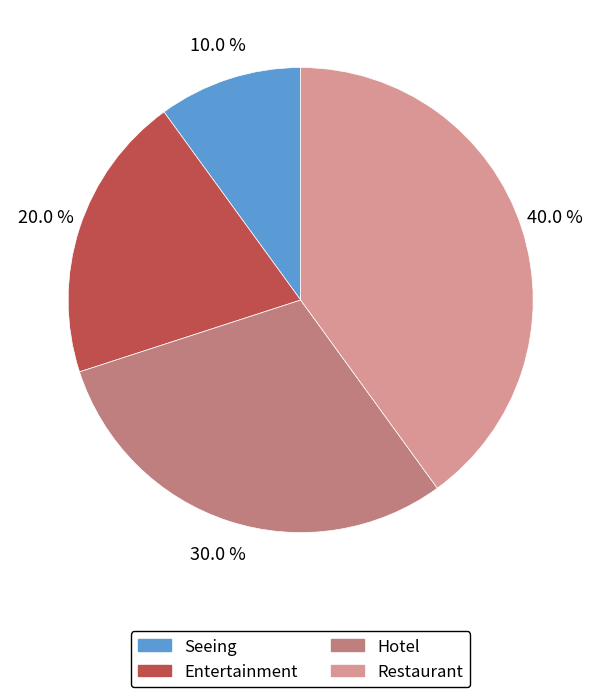

To the nearest percent, what portion does Seeing represent?

10%